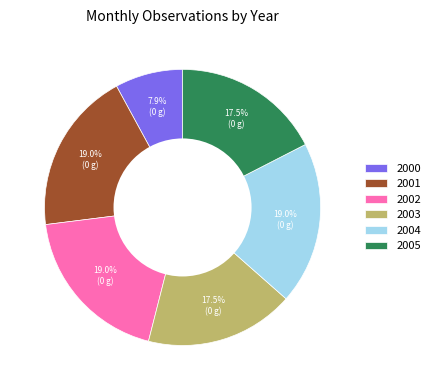

To the nearest percent, what portion does 2000 represent?

8%